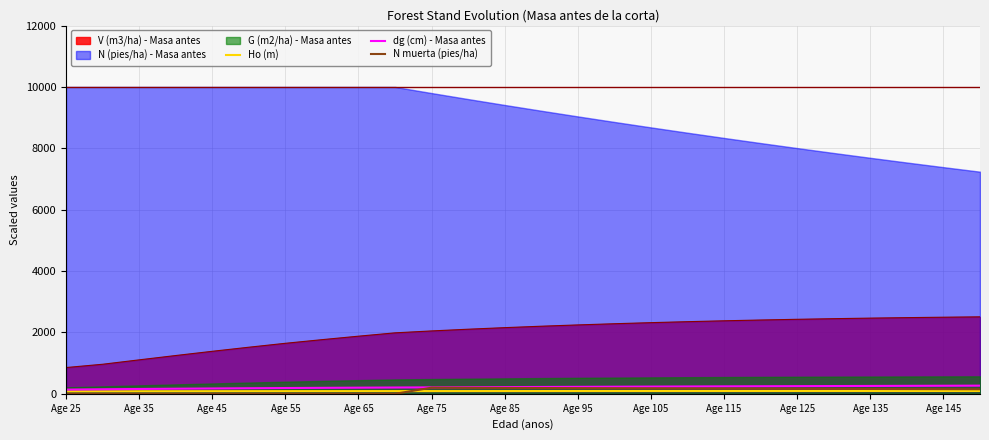

True or false: N muerta (pies/ha) and V (m3/ha) - Masa antes cross at least once.

False